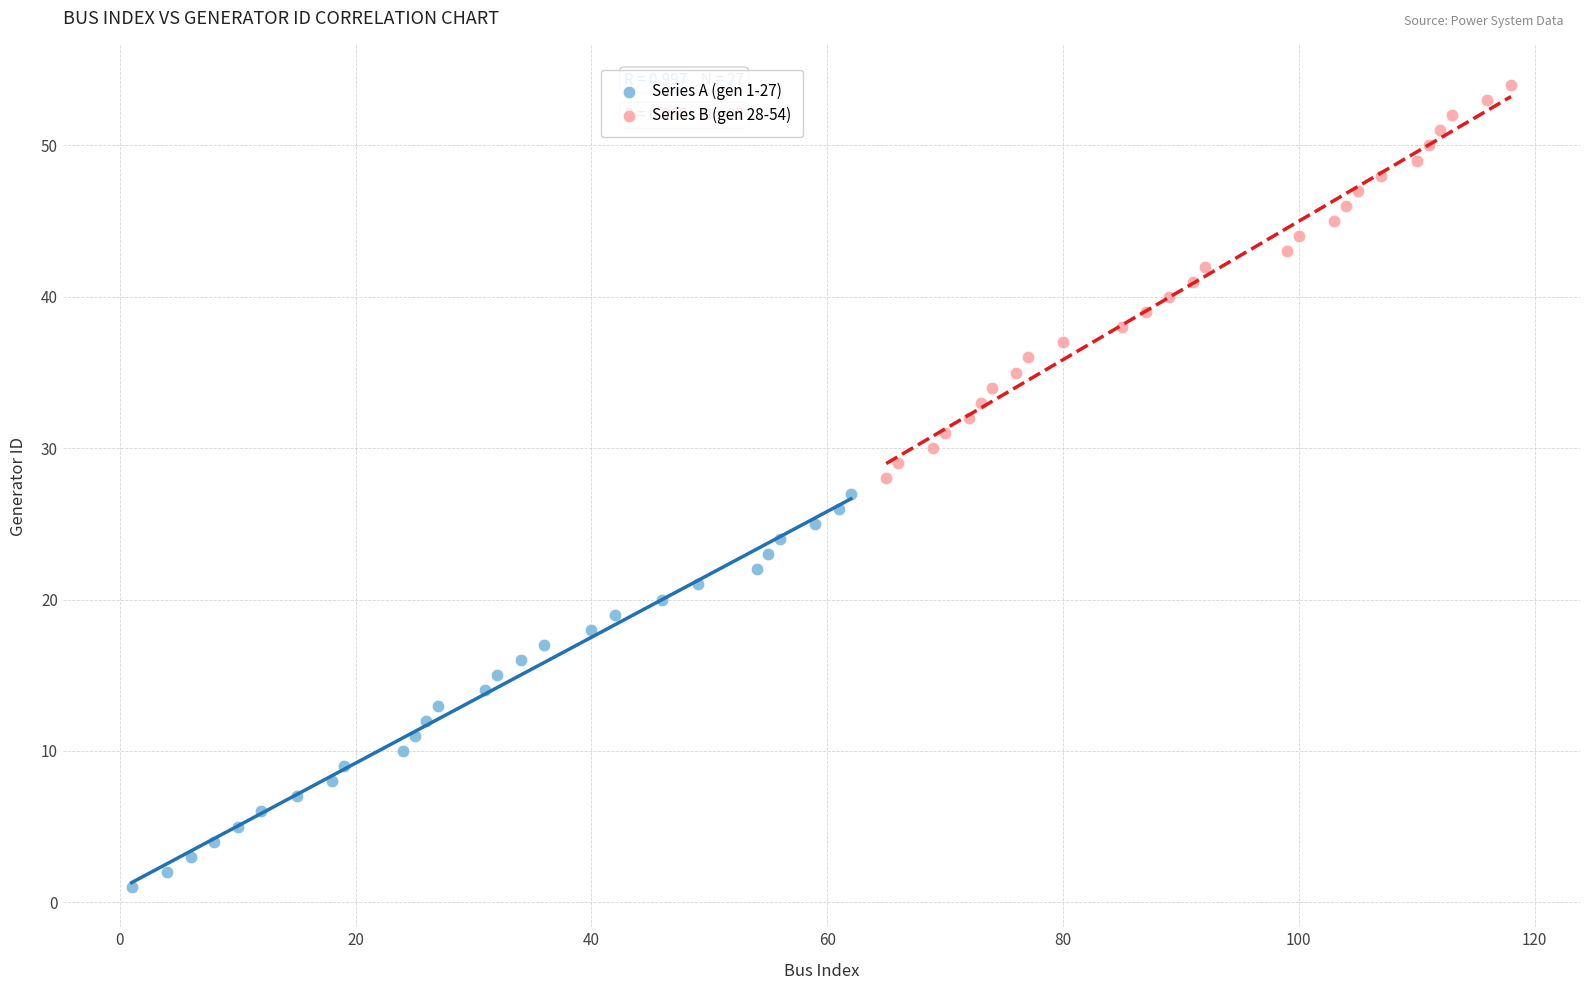

What are all the series names shown in the legend?

Series A (gen 1-27), Series B (gen 28-54)